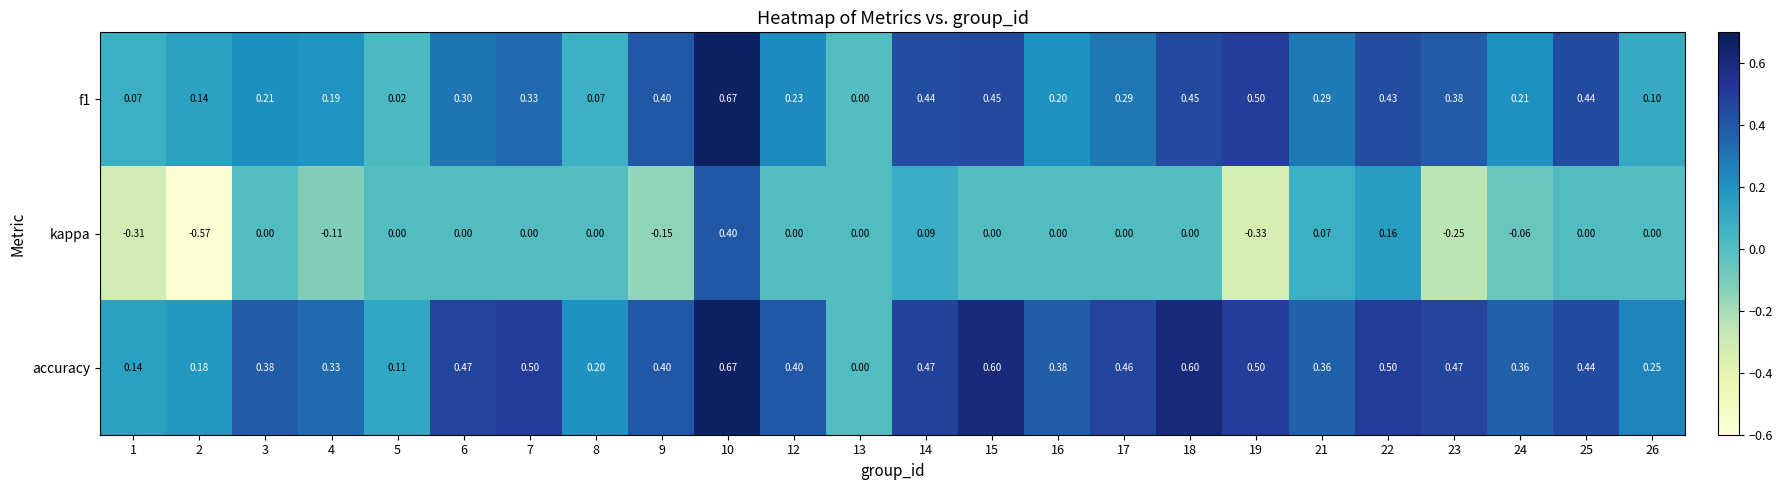

Which series has the largest range (max minus min)?

kappa